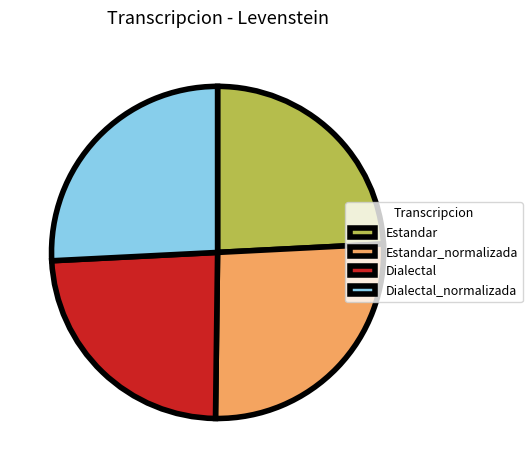

Which has a higher value, Dialectal_normalizada or Dialectal?

Dialectal_normalizada